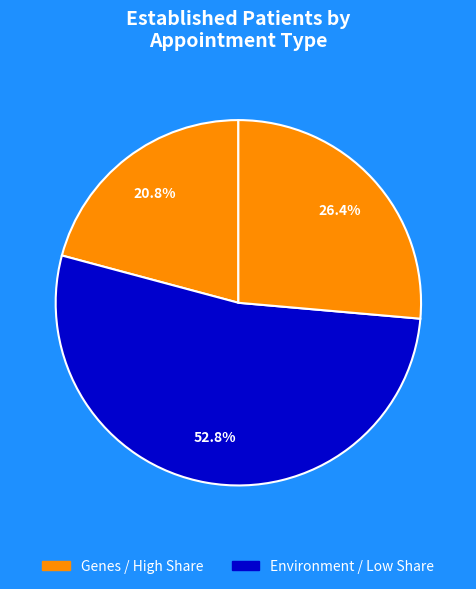

To the nearest percent, what is the difference between the largest and smallest slice percentages?

32%